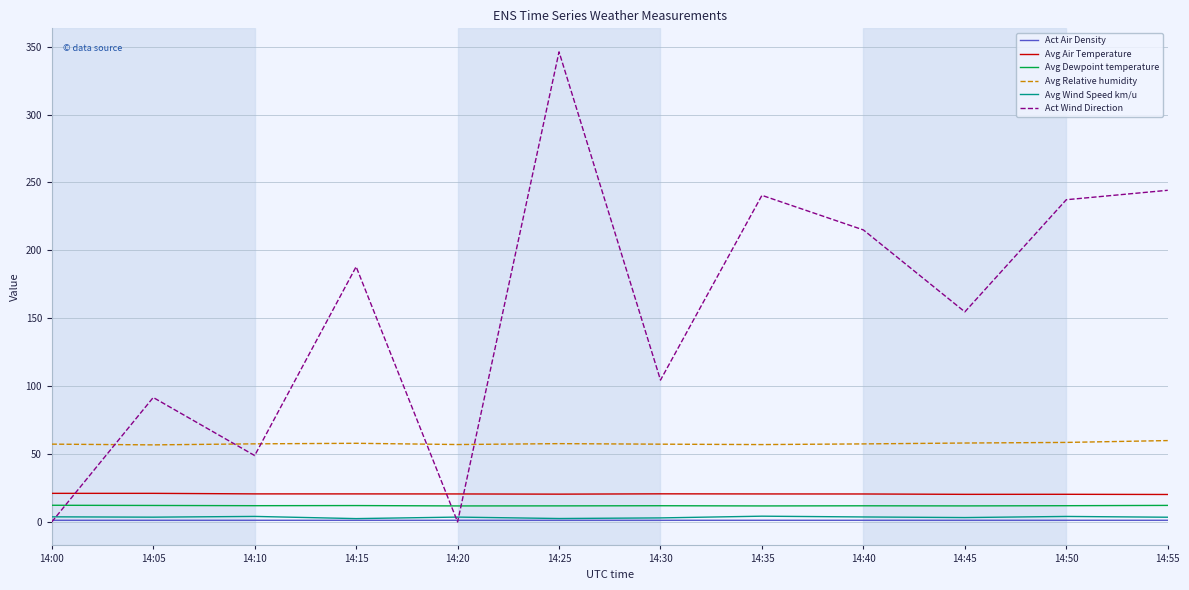

Which category has the highest value in the Act Wind Direction series?

14:25